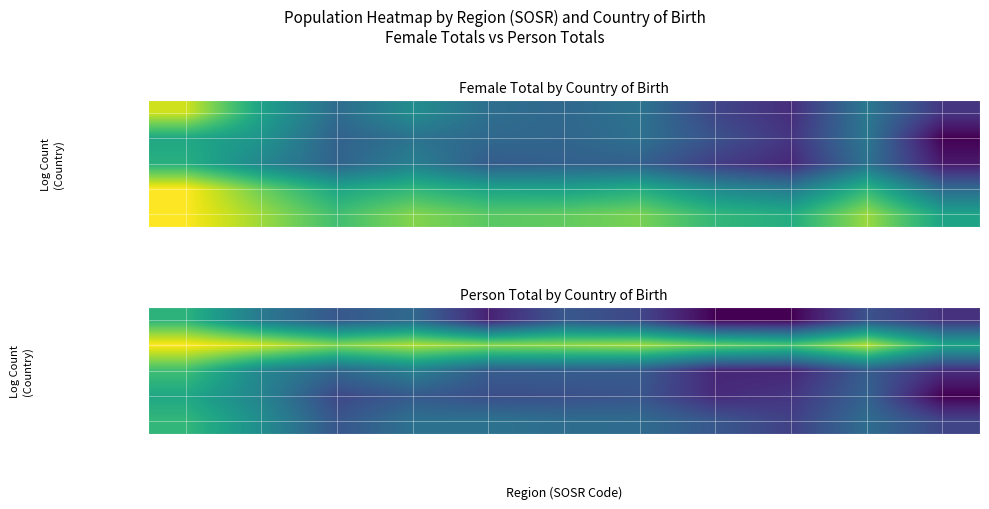

What is the sum of the Bosnia_Herzegov_Tot values at SOSR114 and SOSR102?

10.2